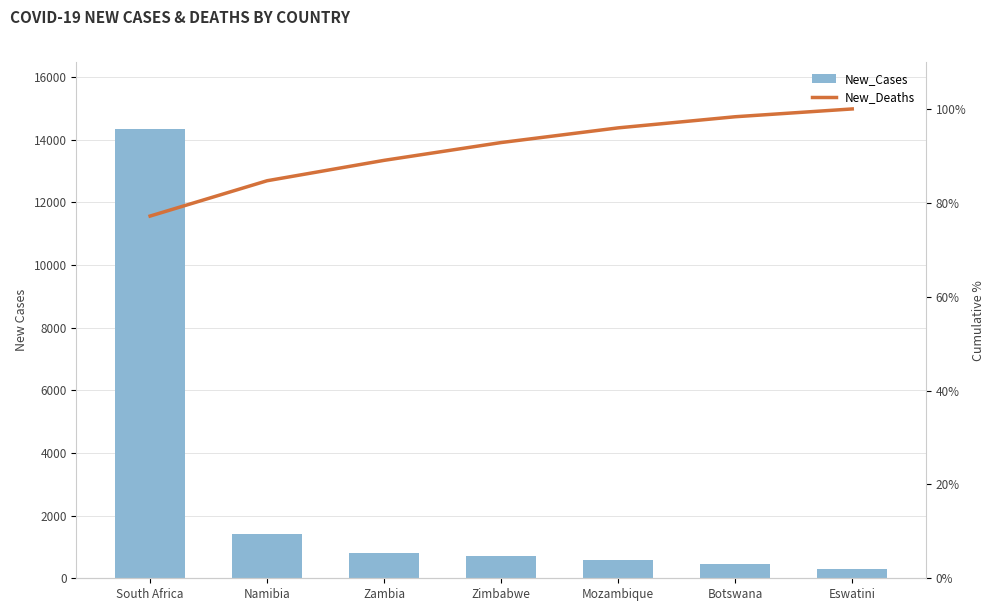

What is the maximum value for New_Deaths?

100.0